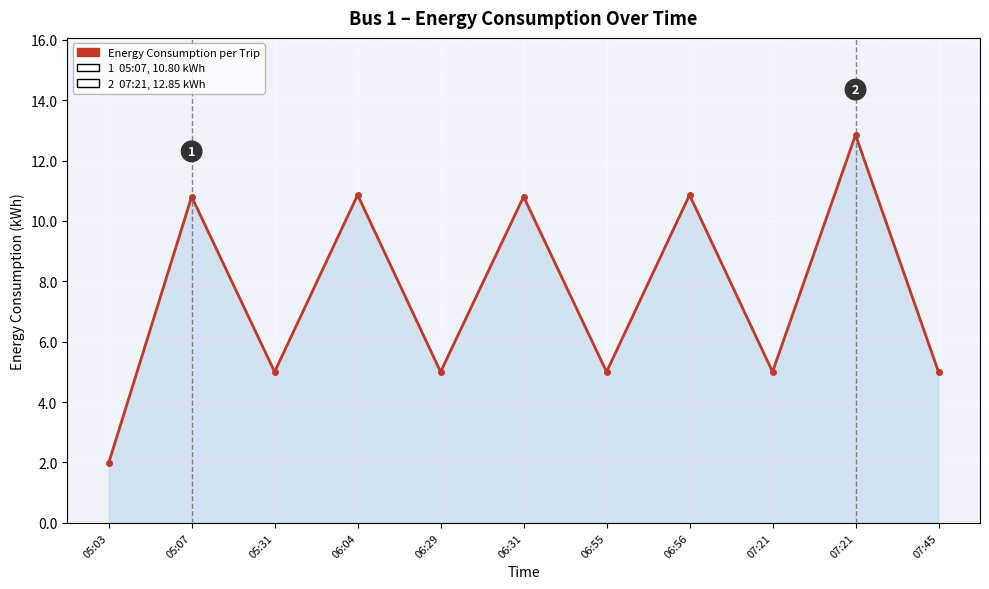

True or false: there are more than 2 points higher than both neighbors.

True